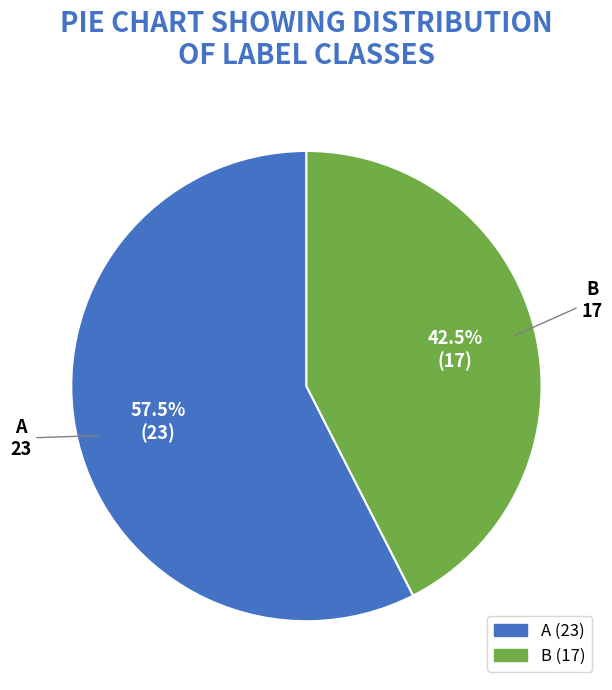

Between A and B, which is larger?

A